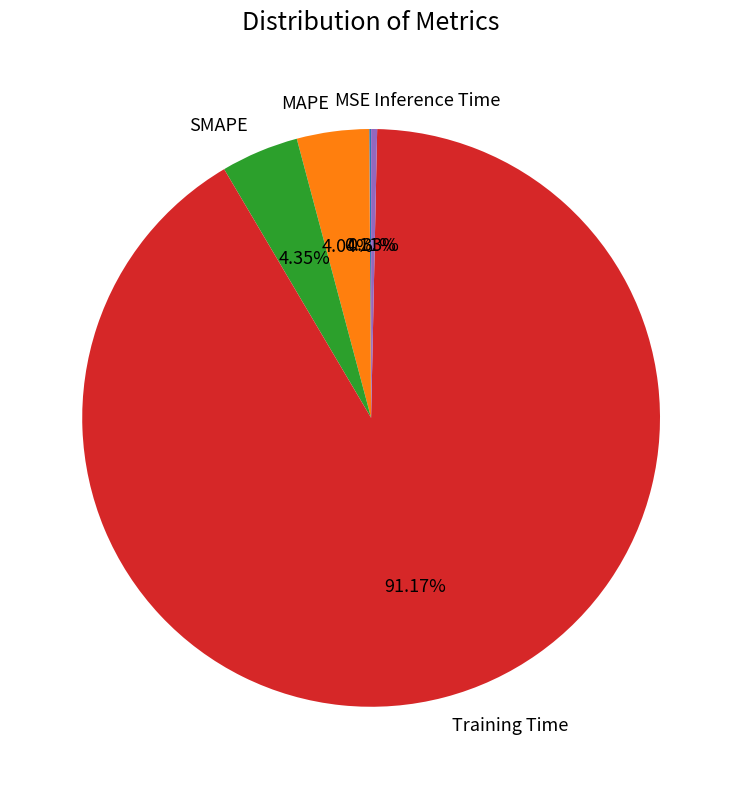

To the nearest percent, what is the difference between the largest and smallest slice percentages?

91%